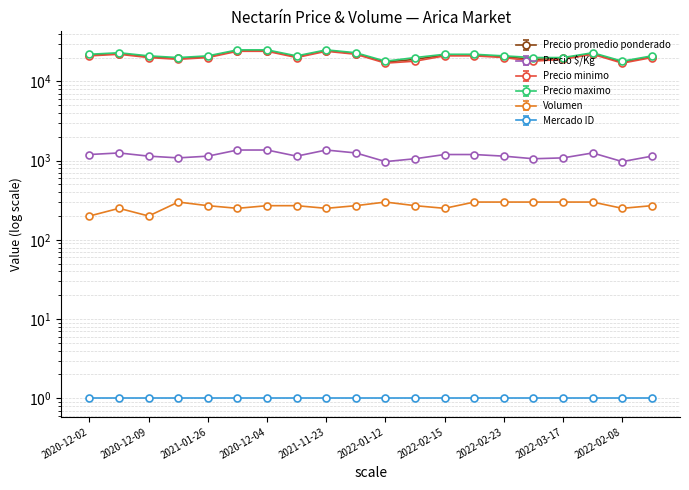

What is the value of the Precio minimo point at the 13th from the left?

21000